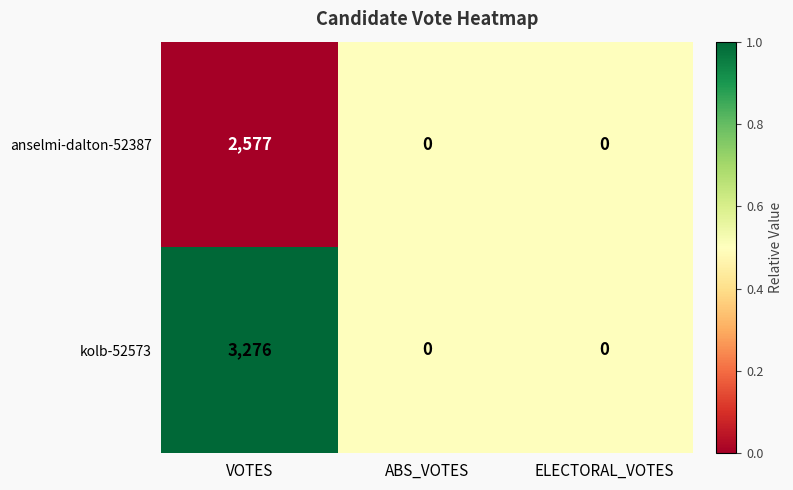

True or false: kolb-52573 has a value of 0 at ELECTORAL_VOTES.

True